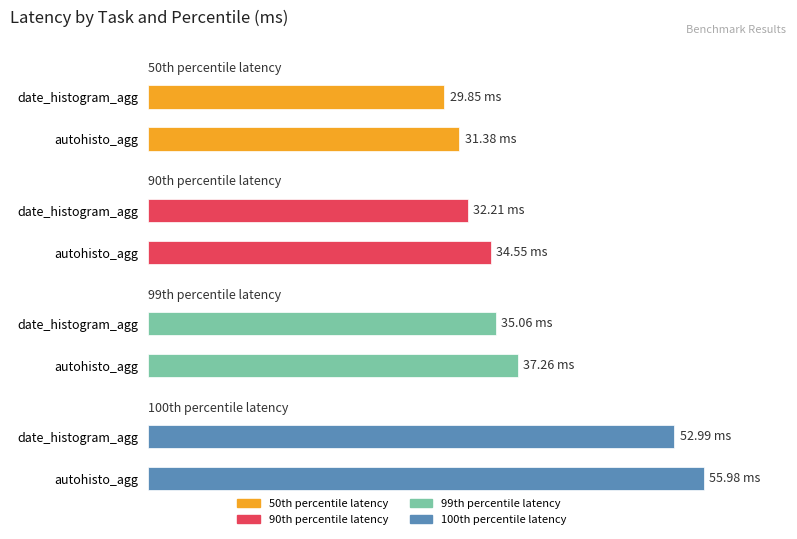

What is the sum of the 90th percentile latency values at date_histogram_agg and autohisto_agg?

66.8